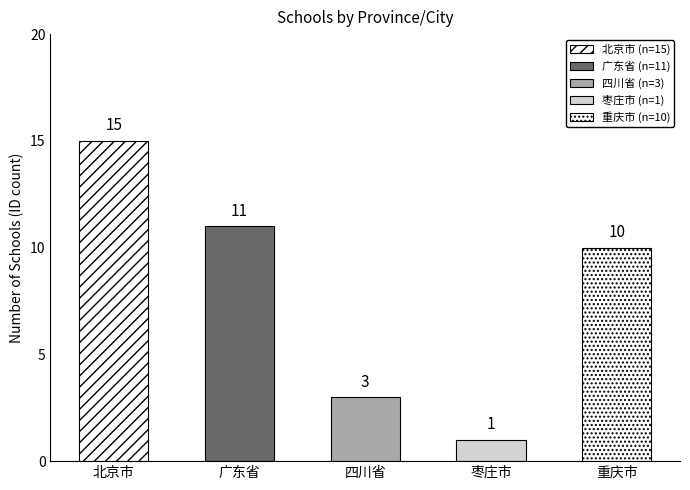

What is the change in value from 四川省 to 枣庄市?

-2